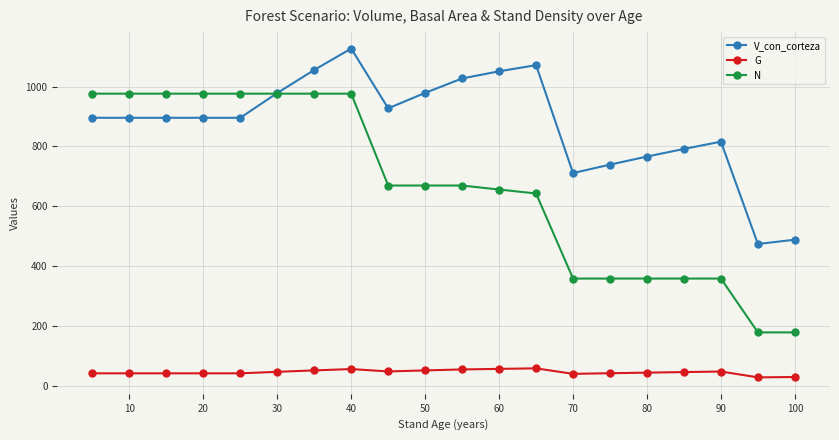

Rank the series by their maximum value, from lowest to highest.

G, N, V_con_corteza